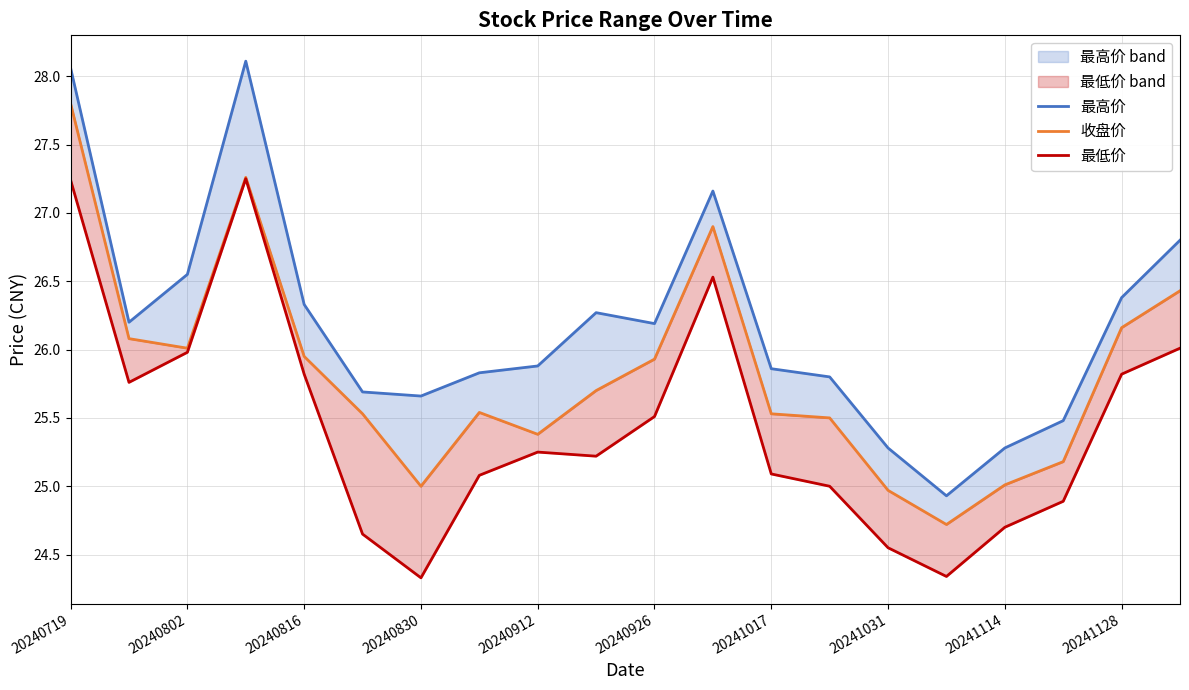

The 收盘价 series shows 36.9 at 19. True or false?

False